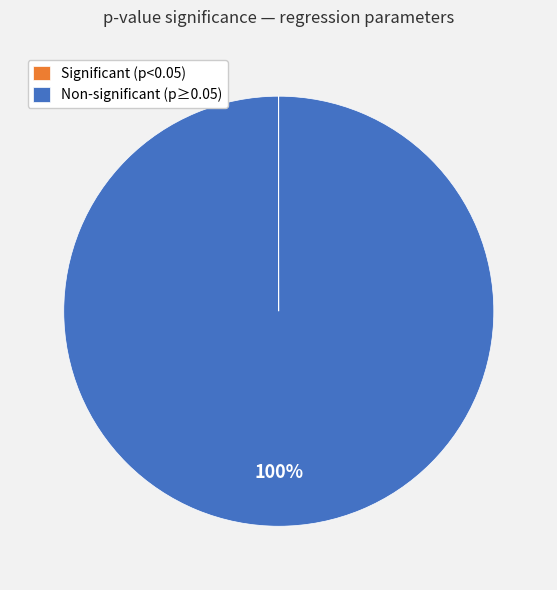

To the nearest percent, what is the average slice percentage?

50%